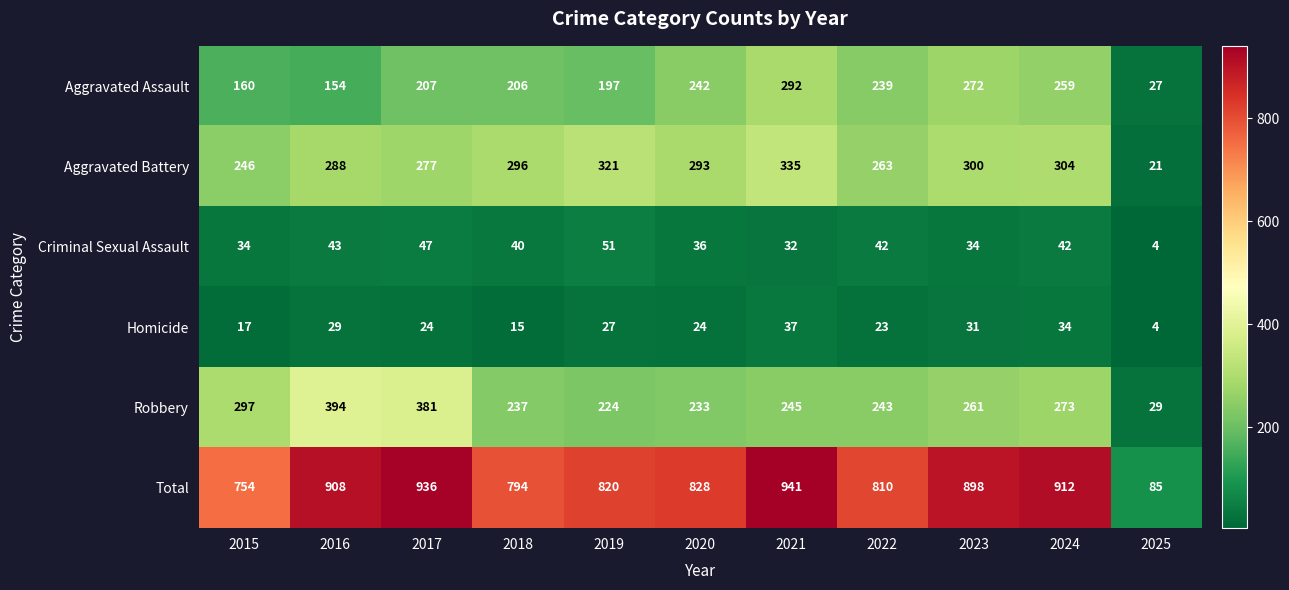

Which series changed the most between 2018 and 2019?

Total